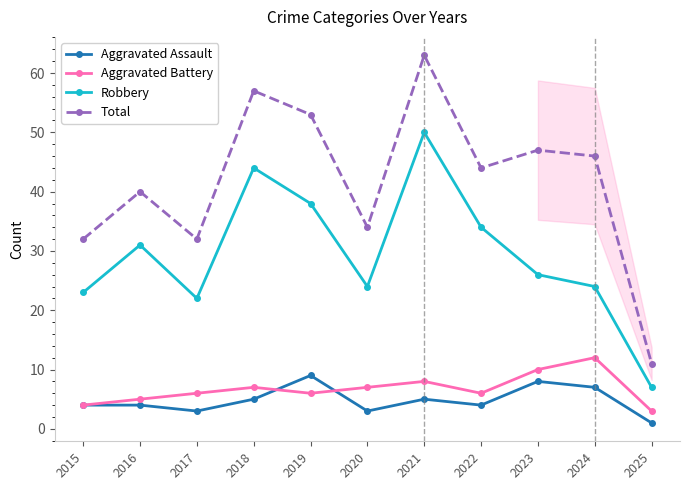

What value does the Aggravated Assault series have at 2025?

1